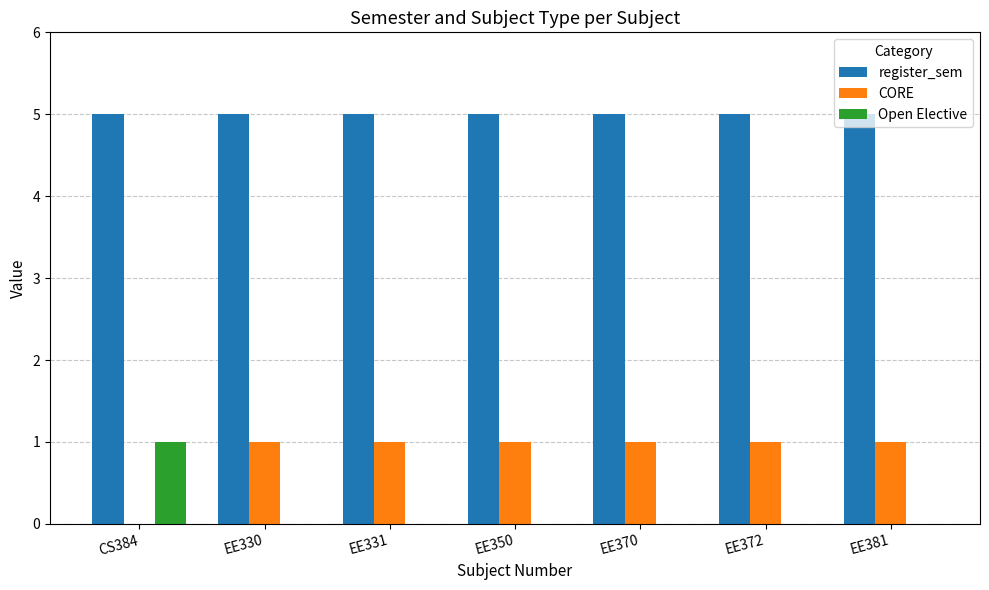

Are the bars grouped side by side (vs. stacked)?

Yes